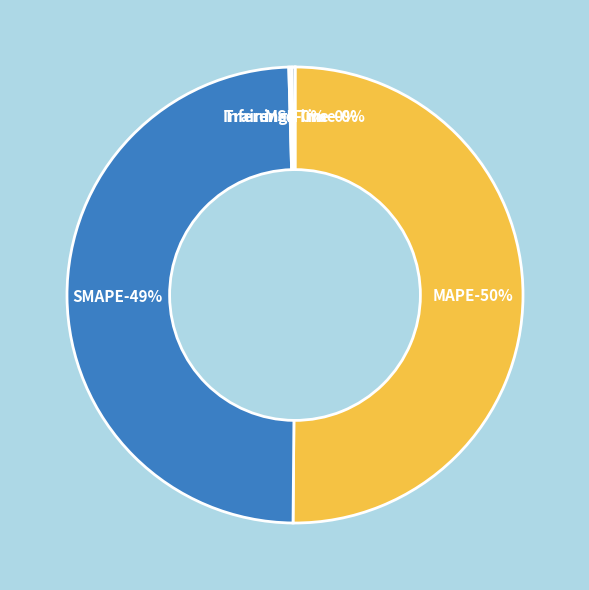

To the nearest percent, what is the difference between the largest and smallest slice percentages?

50%